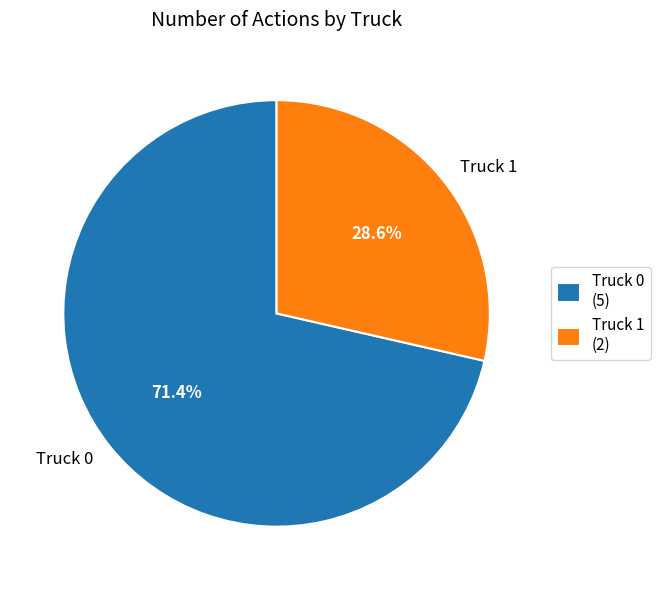

How many slices are in this pie chart?

2